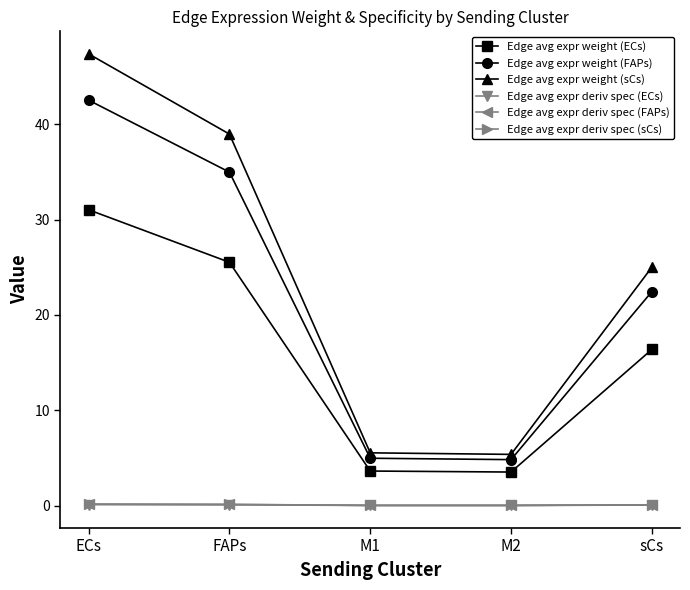

How many values in the Edge avg expr weight (sCs) series exceed 25?

3